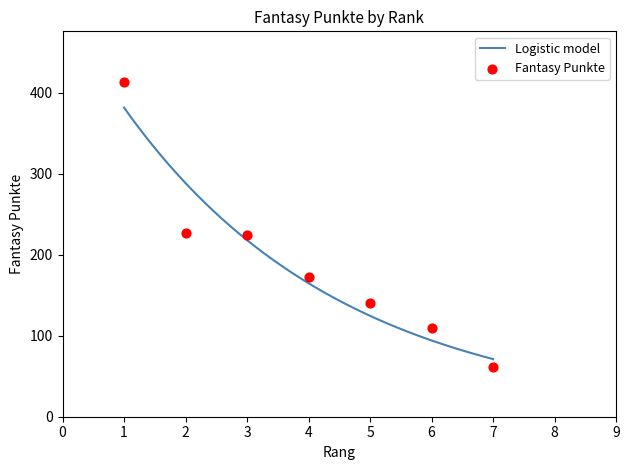

Approximately how many times larger is the value at 5 compared to 6?

1.3